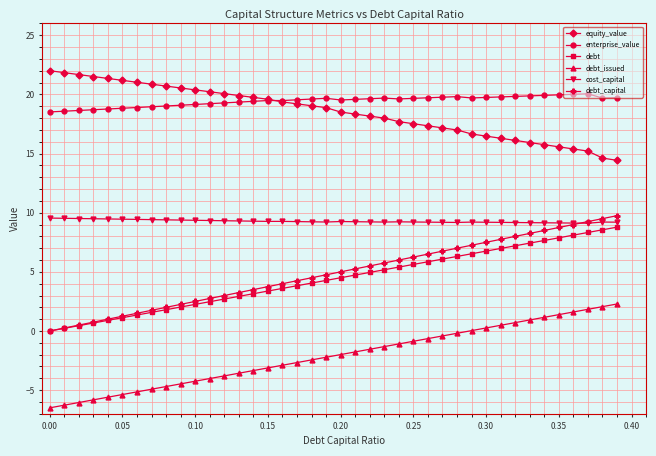

True or false: equity_value and cost_capital cross at least once.

False